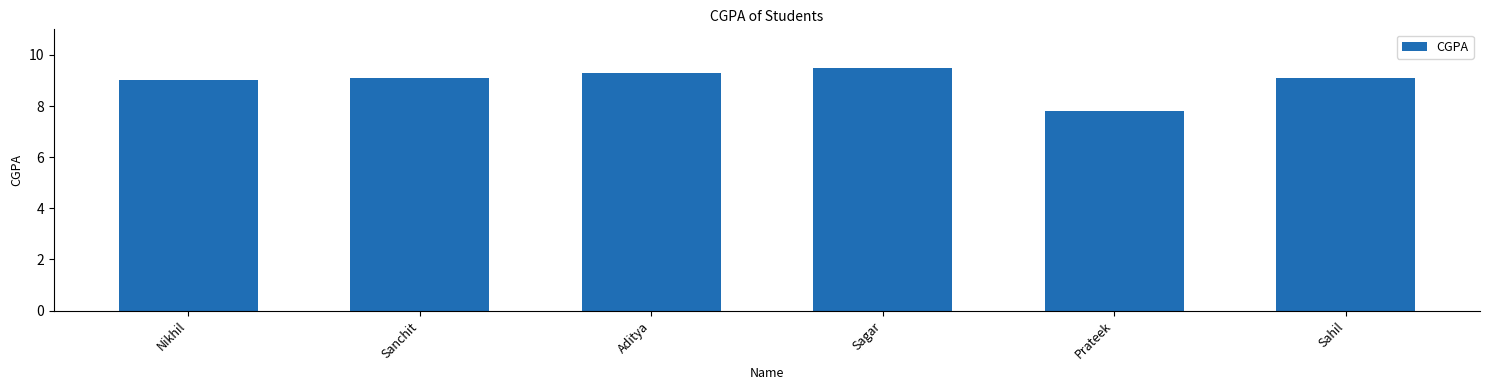

What is the minimum value shown in the chart?

7.8